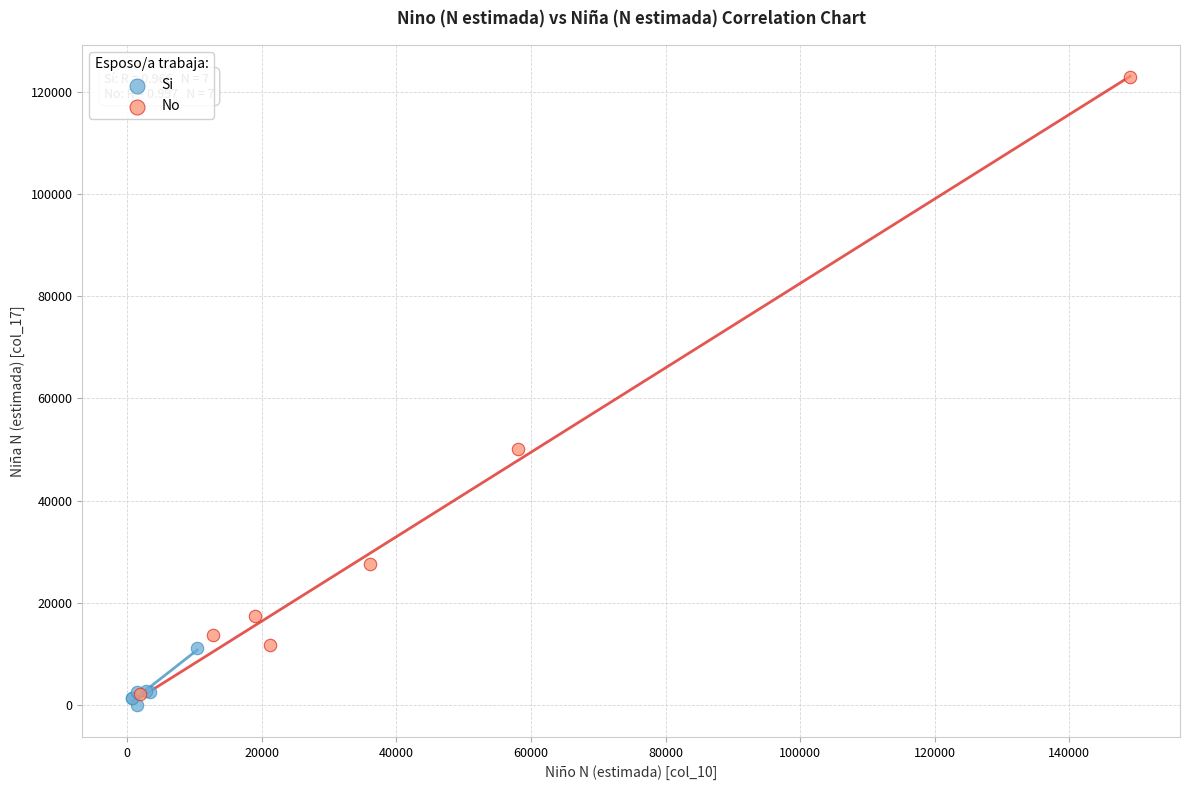

Which series has the widest spread of Y values?

No